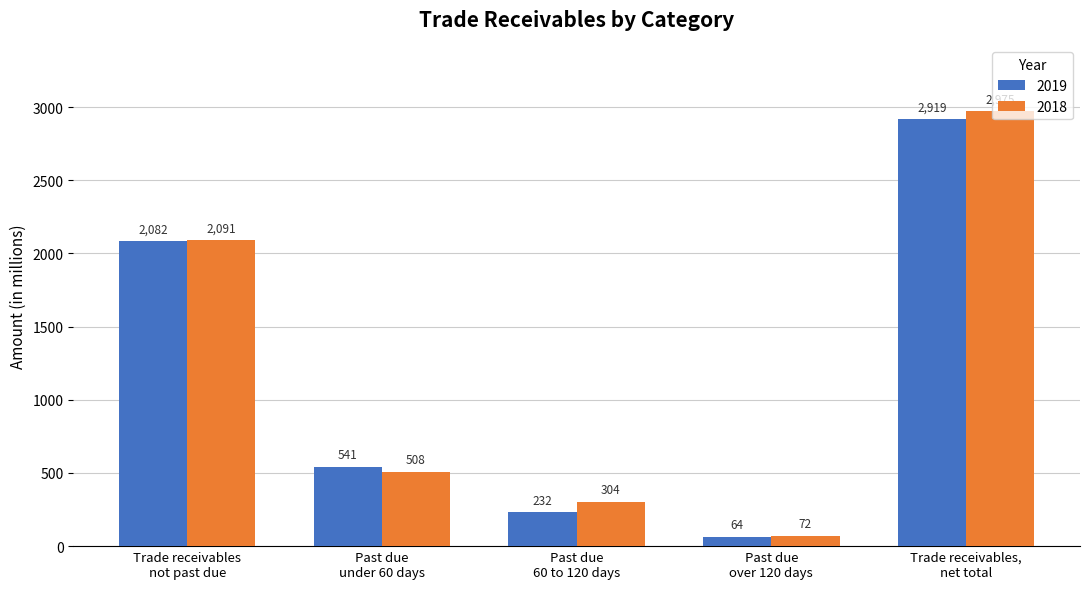

Which series has the widest spread of values?

2018